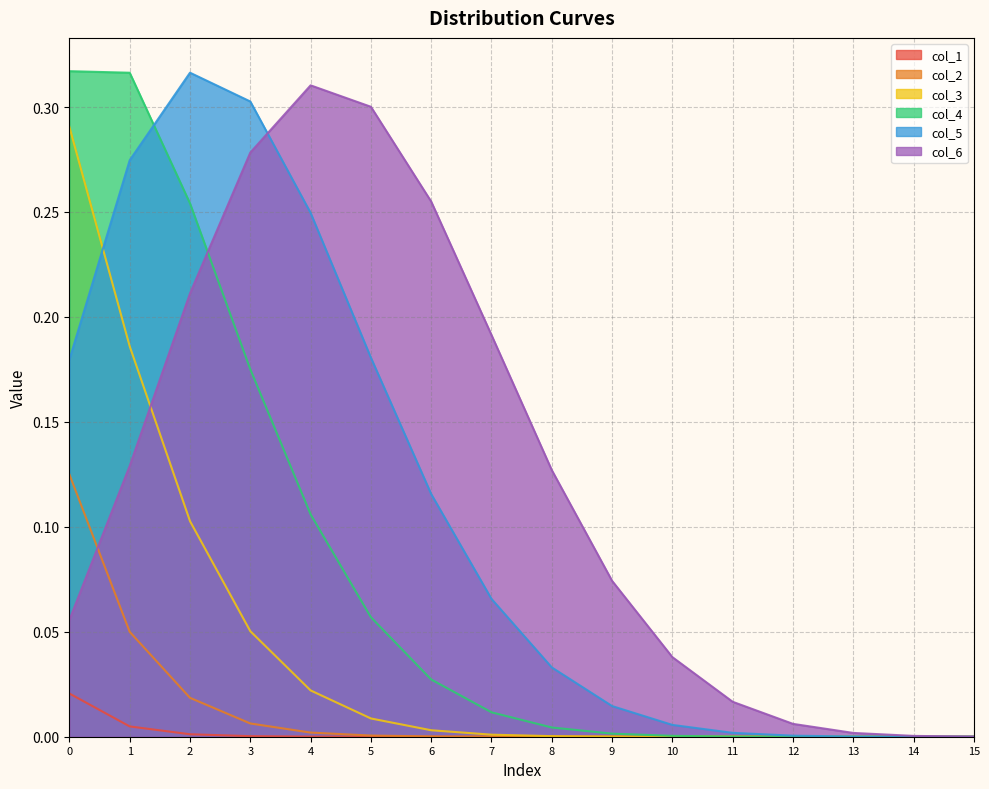

List the series in order of their peak value, highest first.

col_4, col_5, col_6, col_3, col_2, col_1